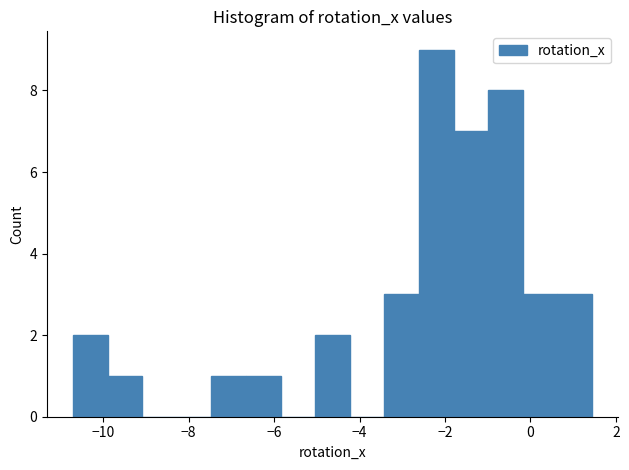

Reading left to right, list every bar in this chart as the range it spans on the x-axis followed by its height. Neither the bar edges nor the heights are printed on the chart, so give them approximately, as read against the axes.

-10.8 to -9.8: 2
-9.8 to -9.0: 1
-9.0 to -8.2: 0
-8.2 to -7.4: 0
-7.4 to -6.6: 1
-6.6 to -5.8: 1
-5.8 to -5.0: 0
-5.0 to -4.2: 2
-4.2 to -3.4: 0
-3.4 to -2.6: 3
-2.6 to -1.8: 9
-1.8 to -1.0: 7
-1.0 to -0.2: 8
-0.2 to 0.6: 3
0.6 to 1.4: 3